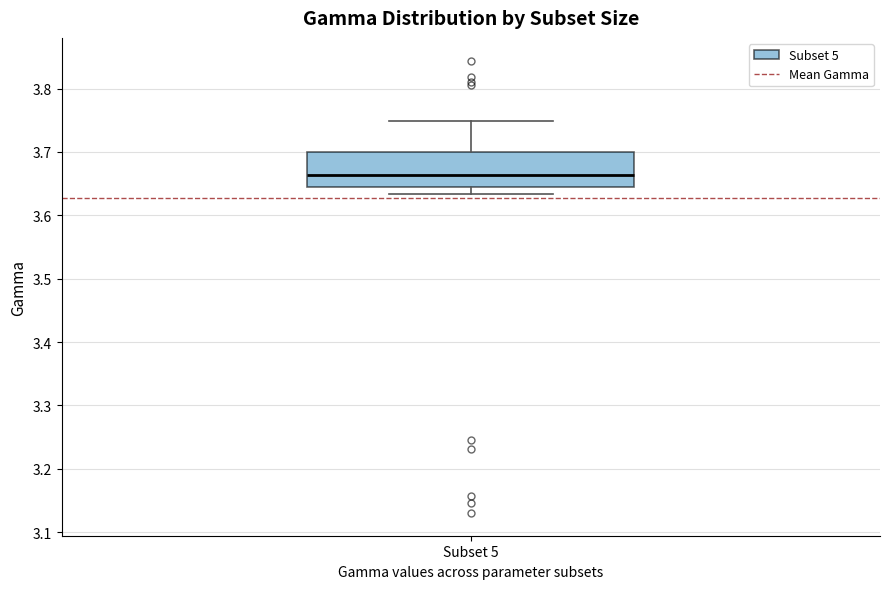

Where does the median line of the box for Subset 5 sit on the y-axis? The values are not printed on the chart, so give them approximately, as read against the axis.

3.66